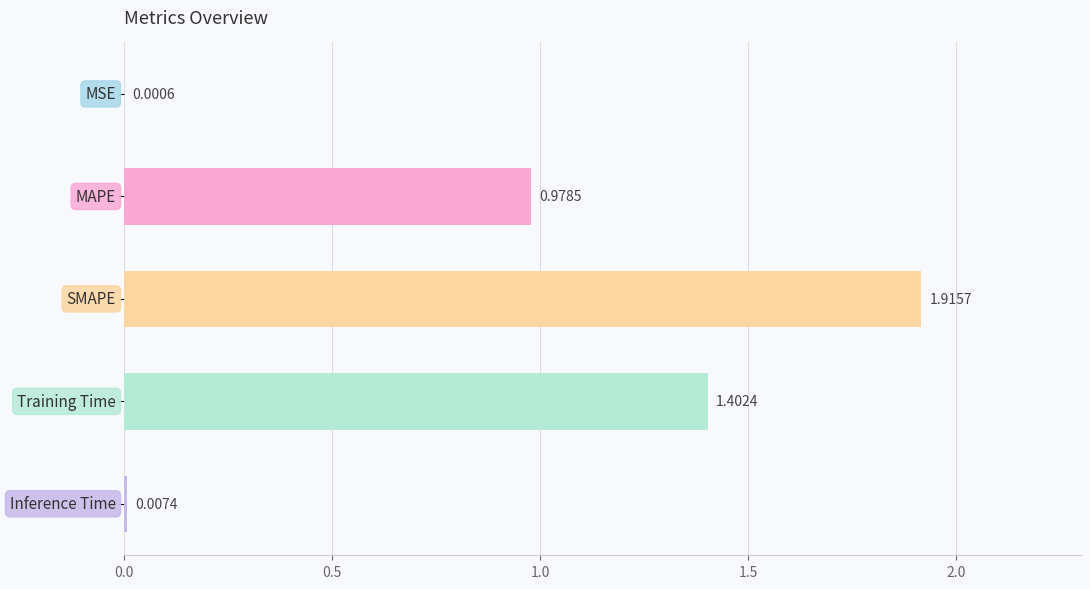

How many data points does each series have?

5